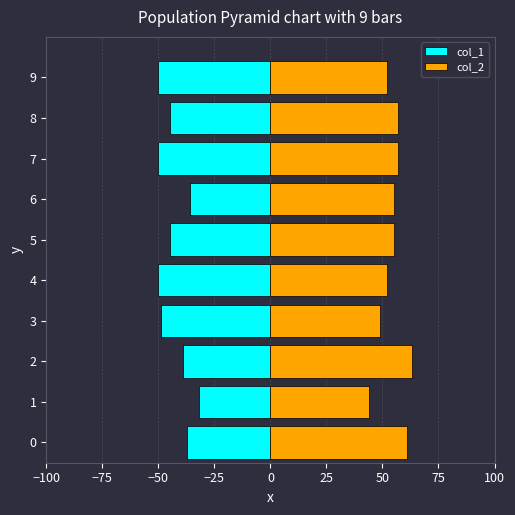

Is it true that col_1 equals -59 at 5?

False